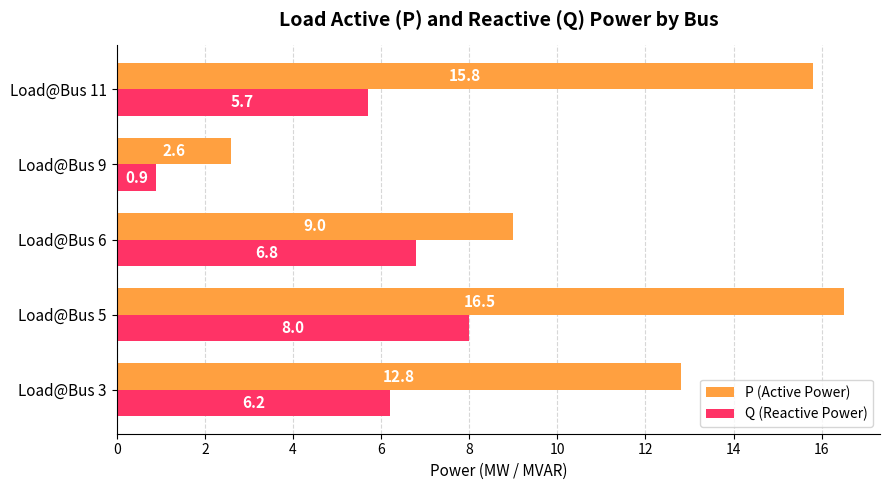

What is the total value across all series at Load@Bus 3?

19.0